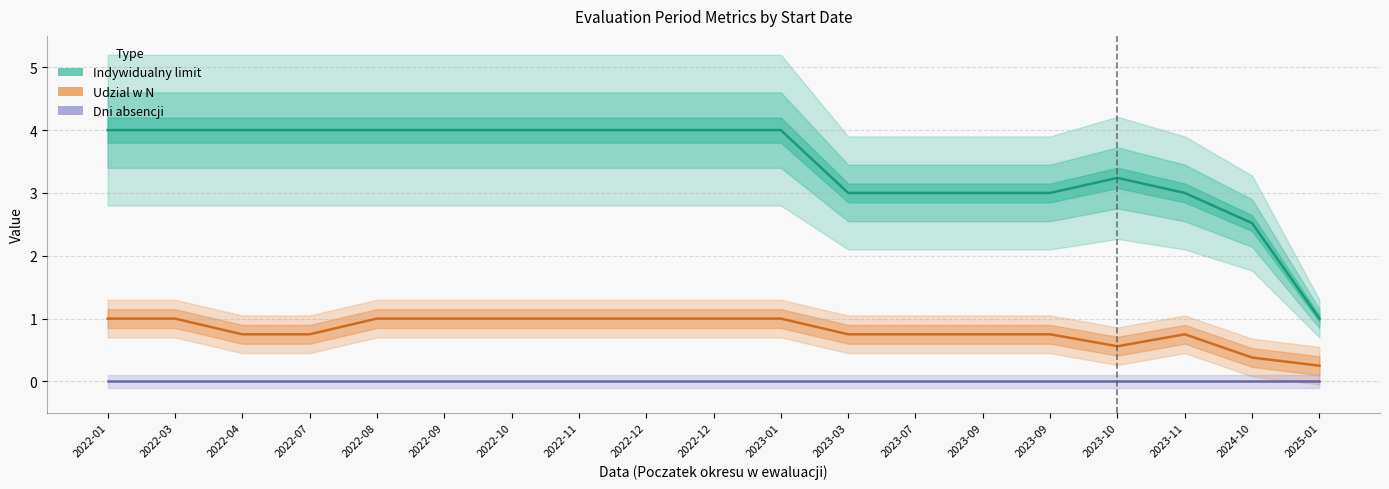

Which series has the widest spread of values?

Indywidualny limit